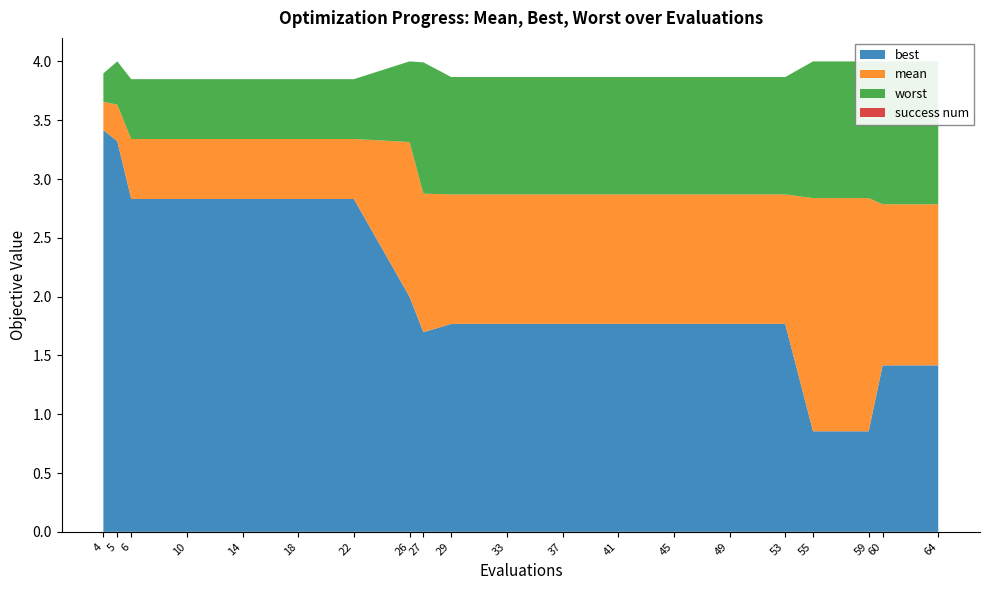

Reading right to left, list all the values displayed in this chart.

mean: 64=2.8	60=2.8	59=2.8	55=2.8	53=2.9	49=2.9	45=2.9	41=2.9	37=2.9	33=2.9	29=2.9	27=2.9	26=3.3	22=3.3	18=3.3	14=3.3	10=3.3	6=3.3	5=3.6	4=3.7
best: 64=1.4	60=1.4	59=0.9	55=0.9	53=1.8	49=1.8	45=1.8	41=1.8	37=1.8	33=1.8	29=1.8	27=1.7	26=2.0	22=2.8	18=2.8	14=2.8	10=2.8	6=2.8	5=3.3	4=3.4
worst: 64=4.0	60=4.0	59=4.0	55=4.0	53=3.9	49=3.9	45=3.9	41=3.9	37=3.9	33=3.9	29=3.9	27=4.0	26=4.0	22=3.8	18=3.8	14=3.8	10=3.8	6=3.8	5=4.0	4=3.9
success num: 64=0.0	60=0.0	59=0.0	55=0.0	53=0.0	49=0.0	45=0.0	41=0.0	37=0.0	33=0.0	29=0.0	27=0.0	26=0.0	22=0.0	18=0.0	14=0.0	10=0.0	6=0.0	5=0.0	4=0.0